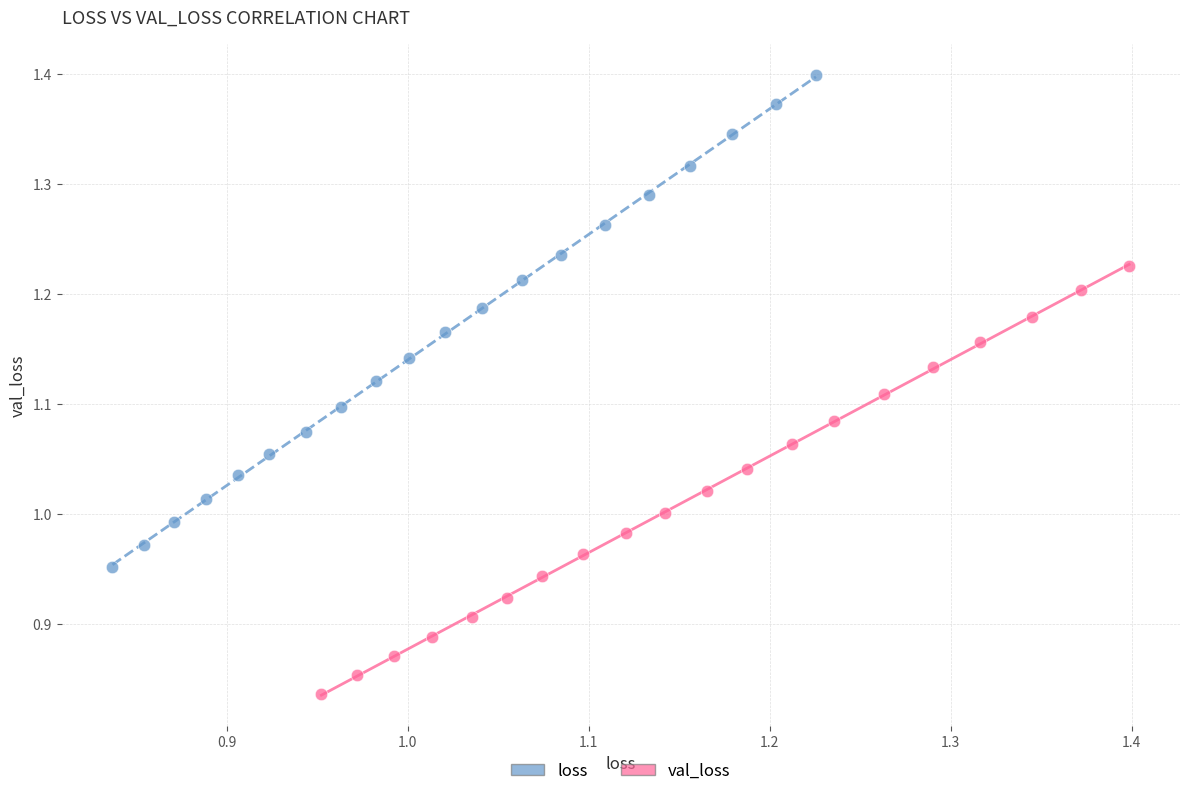

Which series has the widest spread of Y values?

loss